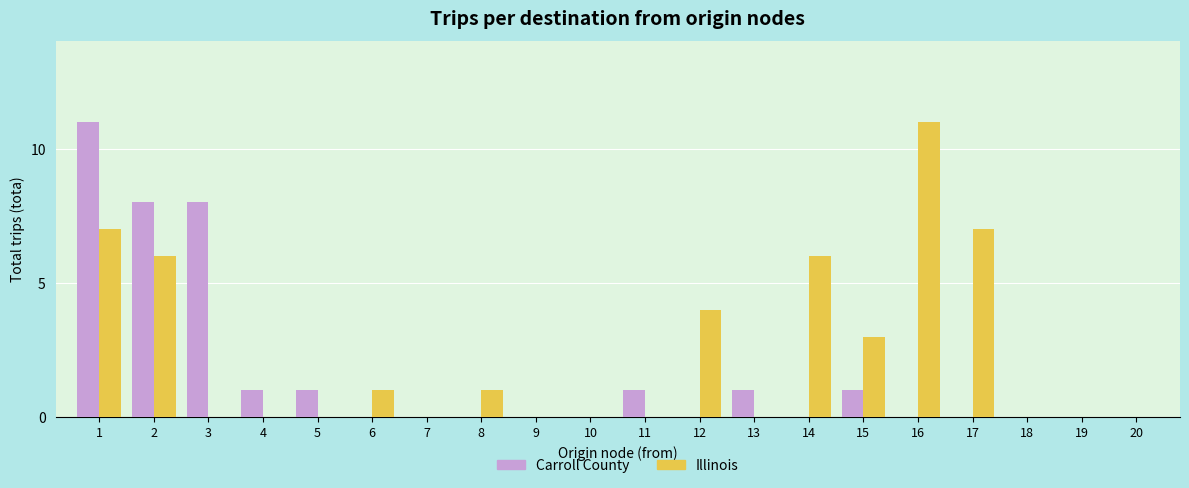

What are all the series names shown in the legend?

Carroll County, Illinois